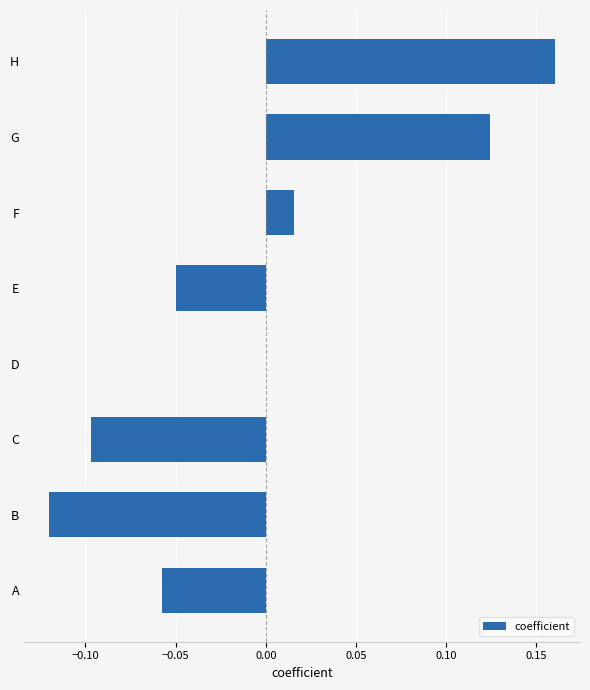

Between B and C, which is larger?

C